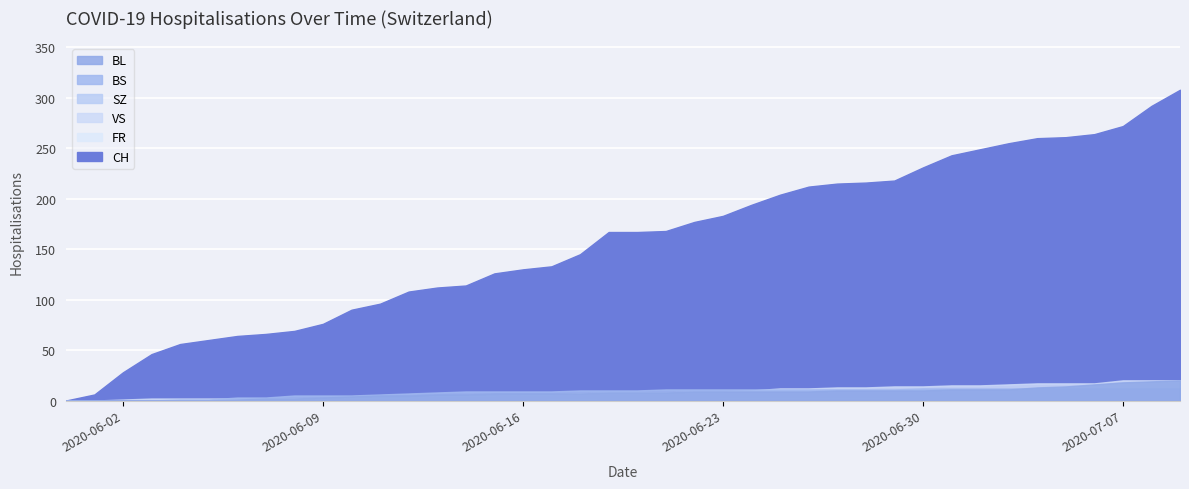

Reading right to left, transcribe all the data shown in this chart.

CH: 2020-07-09=308	2020-07-08=292	2020-07-07=272	2020-07-06=264	2020-07-05=261	2020-07-04=260	2020-07-03=255	2020-07-02=249	2020-07-01=243	2020-06-30=231	2020-06-29=218	2020-06-28=216	2020-06-27=215	2020-06-26=212	2020-06-25=204	2020-06-24=194	2020-06-23=183	2020-06-22=177	2020-06-21=168	2020-06-20=167	2020-06-19=167	2020-06-18=145	2020-06-17=133	2020-06-16=130	2020-06-15=126	2020-06-14=114	2020-06-13=112	2020-06-12=108	2020-06-11=96	2020-06-10=90	2020-06-09=76	2020-06-08=69	2020-06-07=66	2020-06-06=64	2020-06-05=60	2020-06-04=56	2020-06-03=46	2020-06-02=28	2020-06-01=6	2020-05-31=0
BL: 2020-07-09=20	2020-07-08=19	2020-07-07=18	2020-07-06=16	2020-07-05=14	2020-07-04=13	2020-07-03=11	2020-07-02=11	2020-07-01=11	2020-06-30=10	2020-06-29=10	2020-06-28=10	2020-06-27=10	2020-06-26=9	2020-06-25=9	2020-06-24=9	2020-06-23=9	2020-06-22=9	2020-06-21=8	2020-06-20=8	2020-06-19=8	2020-06-18=7	2020-06-17=7	2020-06-16=7	2020-06-15=7	2020-06-14=6	2020-06-13=6	2020-06-12=5	2020-06-11=5	2020-06-10=4	2020-06-09=3	2020-06-08=2	2020-06-07=2	2020-06-06=1	2020-06-05=0	2020-06-04=0	2020-06-03=0	2020-06-02=0	2020-06-01=0	2020-05-31=0
BS: 2020-07-09=12	2020-07-08=12	2020-07-07=12	2020-07-06=12	2020-07-05=12	2020-07-04=12	2020-07-03=12	2020-07-02=12	2020-07-01=12	2020-06-30=12	2020-06-29=11	2020-06-28=11	2020-06-27=11	2020-06-26=11	2020-06-25=11	2020-06-24=11	2020-06-23=11	2020-06-22=11	2020-06-21=11	2020-06-20=10	2020-06-19=10	2020-06-18=10	2020-06-17=9	2020-06-16=9	2020-06-15=9	2020-06-14=9	2020-06-13=8	2020-06-12=7	2020-06-11=6	2020-06-10=5	2020-06-09=5	2020-06-08=5	2020-06-07=3	2020-06-06=3	2020-06-05=1	2020-06-04=1	2020-06-03=0	2020-06-02=0	2020-06-01=0	2020-05-31=0
SZ: 2020-07-09=17	2020-07-08=17	2020-07-07=9	2020-07-06=9	2020-07-05=9	2020-07-04=9	2020-07-03=9	2020-07-02=9	2020-07-01=6	2020-06-30=4	2020-06-29=2	2020-06-28=1	2020-06-27=1	2020-06-26=1	2020-06-25=1	2020-06-24=1	2020-06-23=1	2020-06-22=1	2020-06-21=1	2020-06-20=1	2020-06-19=1	2020-06-18=0	2020-06-17=0	2020-06-16=0	2020-06-15=0	2020-06-14=0	2020-06-13=0	2020-06-12=0	2020-06-11=0	2020-06-10=0	2020-06-09=0	2020-06-08=0	2020-06-07=0	2020-06-06=0	2020-06-05=0	2020-06-04=0	2020-06-03=0	2020-06-02=0	2020-06-01=0	2020-05-31=0
VS: 2020-07-09=20	2020-07-08=20	2020-07-07=20	2020-07-06=17	2020-07-05=17	2020-07-04=17	2020-07-03=16	2020-07-02=15	2020-07-01=15	2020-06-30=14	2020-06-29=14	2020-06-28=13	2020-06-27=13	2020-06-26=12	2020-06-25=12	2020-06-24=10	2020-06-23=9	2020-06-22=9	2020-06-21=8	2020-06-20=8	2020-06-19=8	2020-06-18=7	2020-06-17=6	2020-06-16=6	2020-06-15=5	2020-06-14=5	2020-06-13=5	2020-06-12=3	2020-06-11=3	2020-06-10=3	2020-06-09=2	2020-06-08=2	2020-06-07=2	2020-06-06=2	2020-06-05=2	2020-06-04=2	2020-06-03=2	2020-06-02=1	2020-06-01=0	2020-05-31=0
FR: 2020-07-09=2	2020-07-08=2	2020-07-07=2	2020-07-06=2	2020-07-05=2	2020-07-04=2	2020-07-03=2	2020-07-02=2	2020-07-01=2	2020-06-30=2	2020-06-29=2	2020-06-28=2	2020-06-27=2	2020-06-26=2	2020-06-25=2	2020-06-24=2	2020-06-23=2	2020-06-22=1	2020-06-21=1	2020-06-20=1	2020-06-19=1	2020-06-18=1	2020-06-17=1	2020-06-16=0	2020-06-15=0	2020-06-14=0	2020-06-13=0	2020-06-12=0	2020-06-11=0	2020-06-10=0	2020-06-09=0	2020-06-08=0	2020-06-07=0	2020-06-06=0	2020-06-05=0	2020-06-04=0	2020-06-03=0	2020-06-02=0	2020-06-01=0	2020-05-31=0